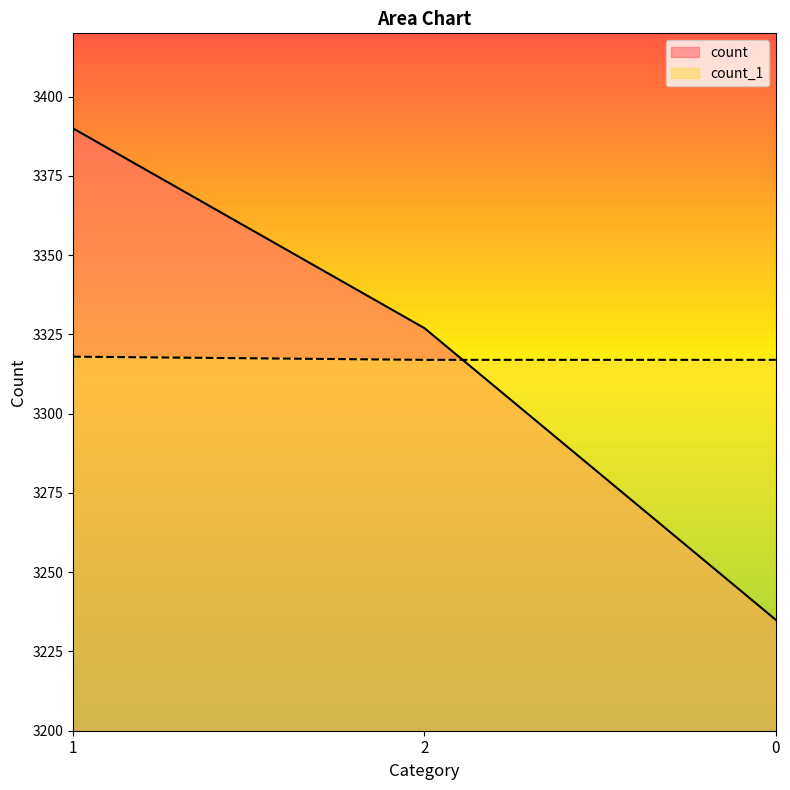

Which series has the largest total across all categories?

count